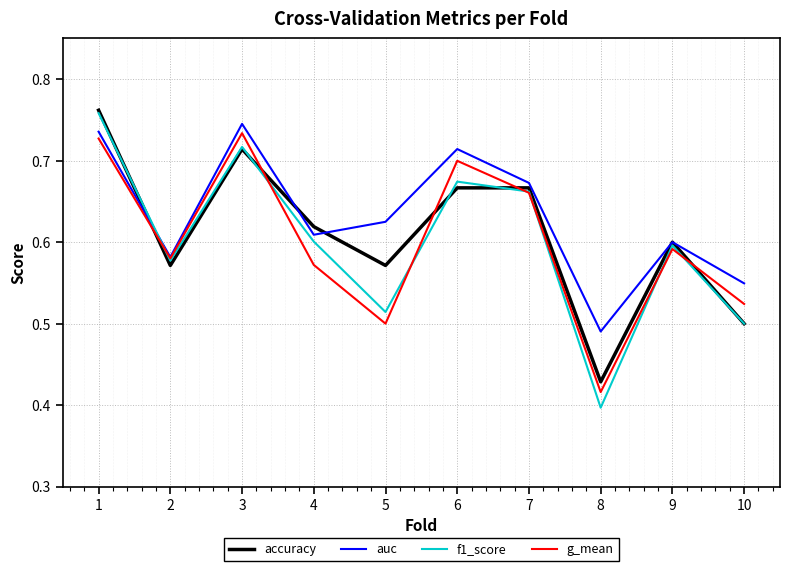

Which series has the widest spread of values?

f1_score